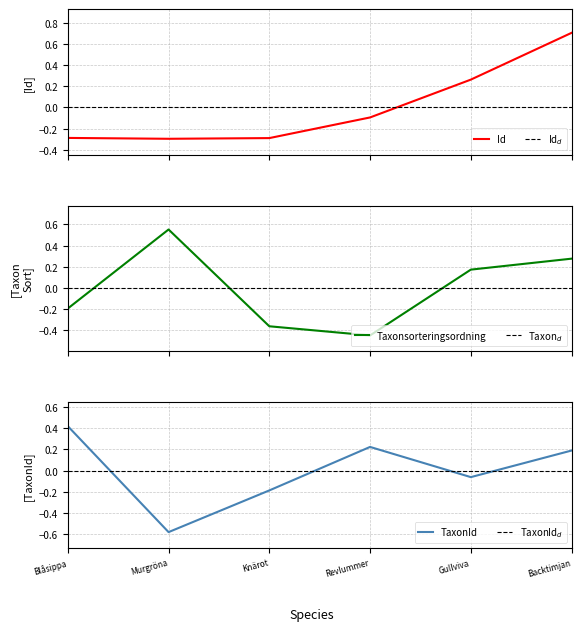

Reading right to left, transcribe all the data shown in this chart.

Id: 0.7	0.3	-0.1	-0.3	-0.3	-0.3
Id$_d$: 0.0	0.0	0.0	0.0	0.0	0.0
Taxonsorteringsordning: 0.3	0.2	-0.4	-0.4	0.6	-0.2
Taxon$_d$: 0.0	0.0	0.0	0.0	0.0	0.0
TaxonId: 0.2	-0.1	0.2	-0.2	-0.6	0.4
TaxonId$_d$: 0.0	0.0	0.0	0.0	0.0	0.0